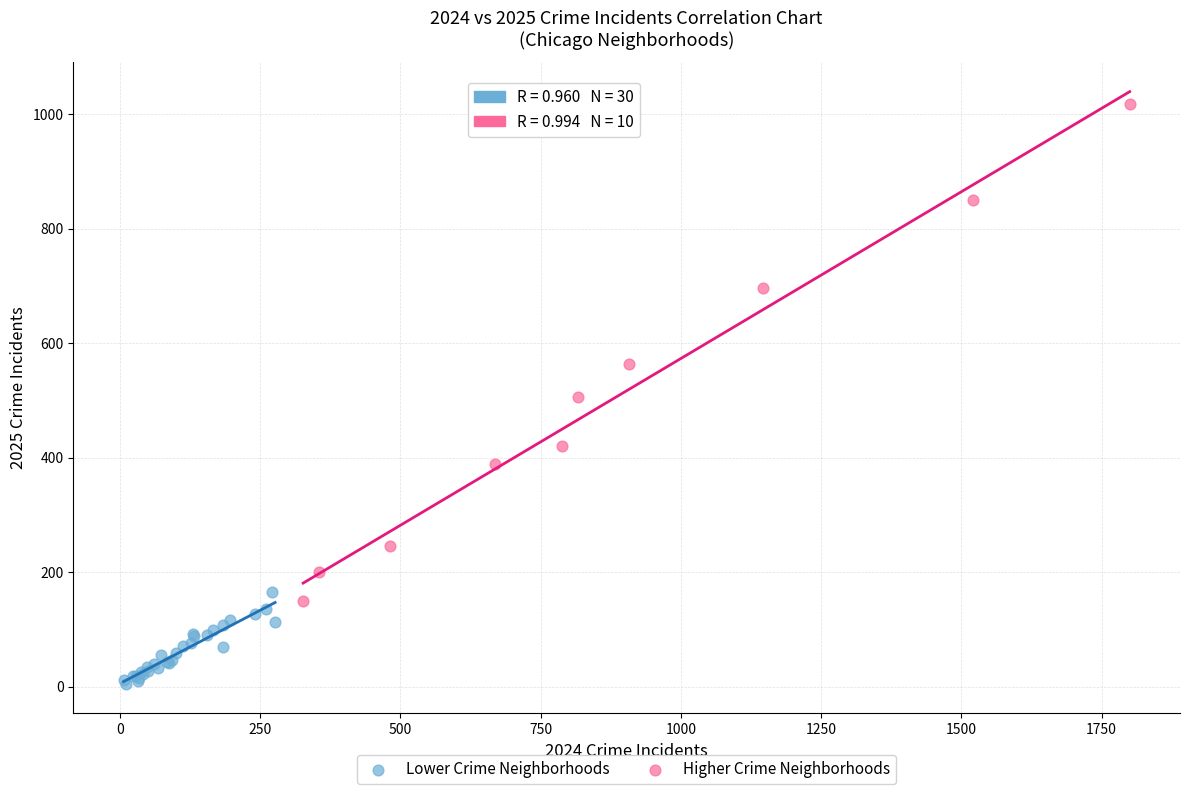

Which series has the largest Y range (max minus min)?

Higher Crime Neighborhoods